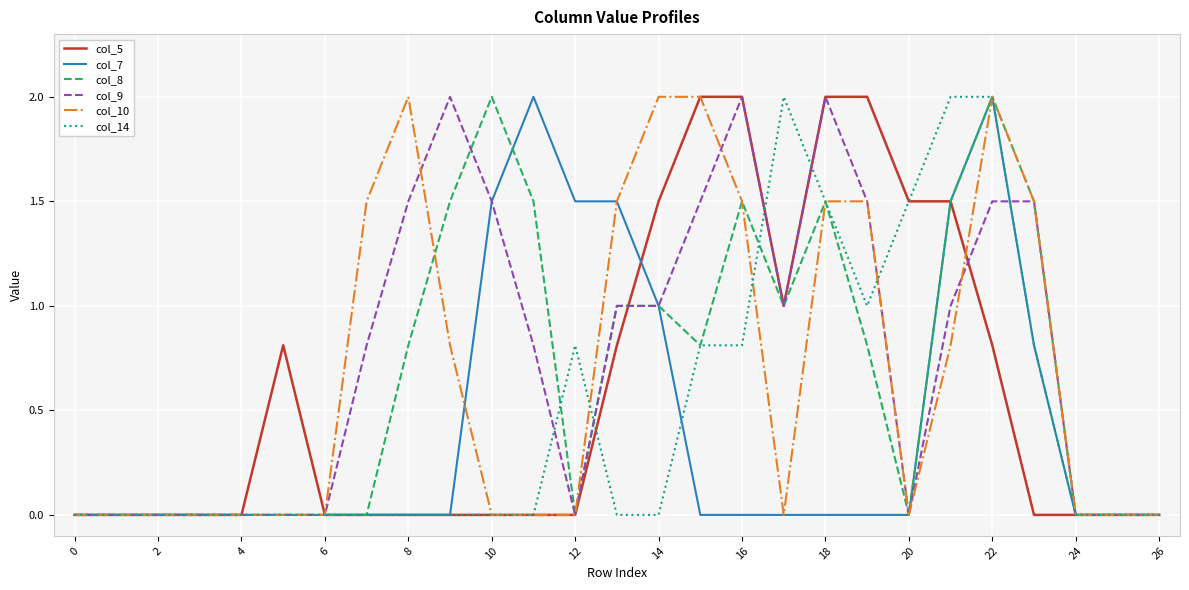

How many series are shown in this chart?

6